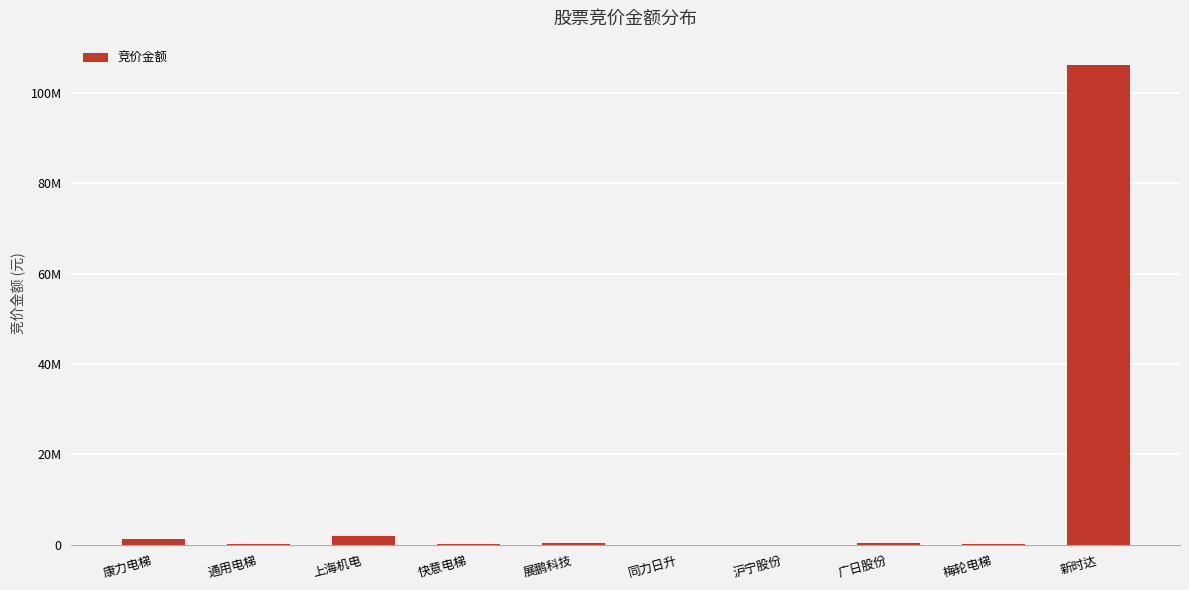

Which label corresponds to the smallest value in the chart?

同力日升